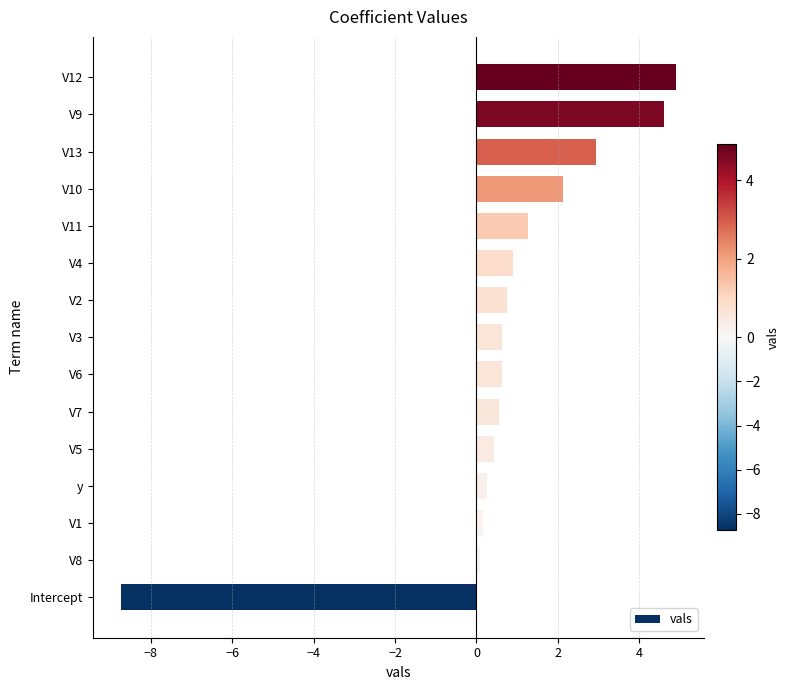

Is it true that the value at V12 is 4.9?

True